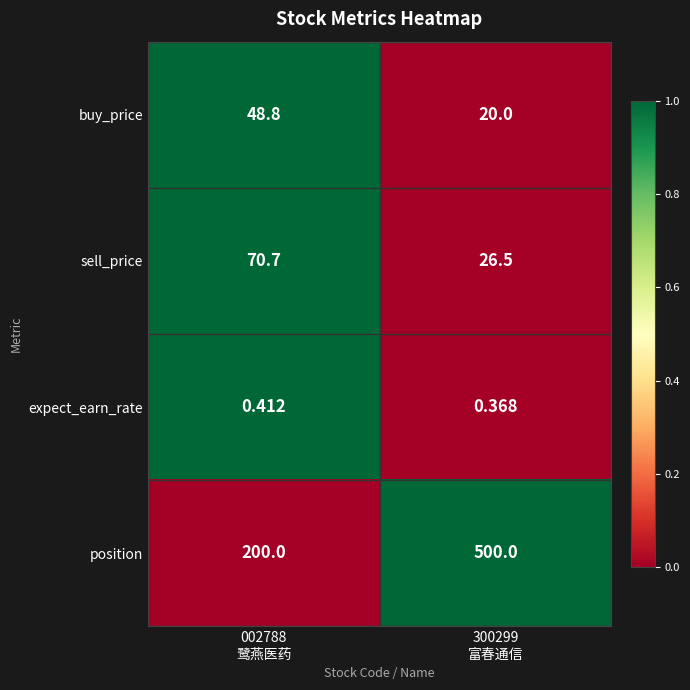

Rank the series by their maximum value, from highest to lowest.

position, sell_price, buy_price, expect_earn_rate